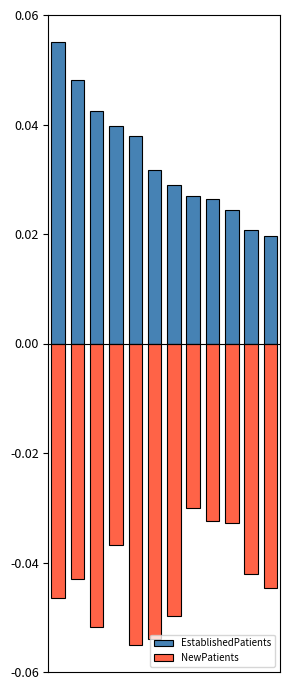

List the series in order of their peak value, highest first.

EstablishedPatients, NewPatients